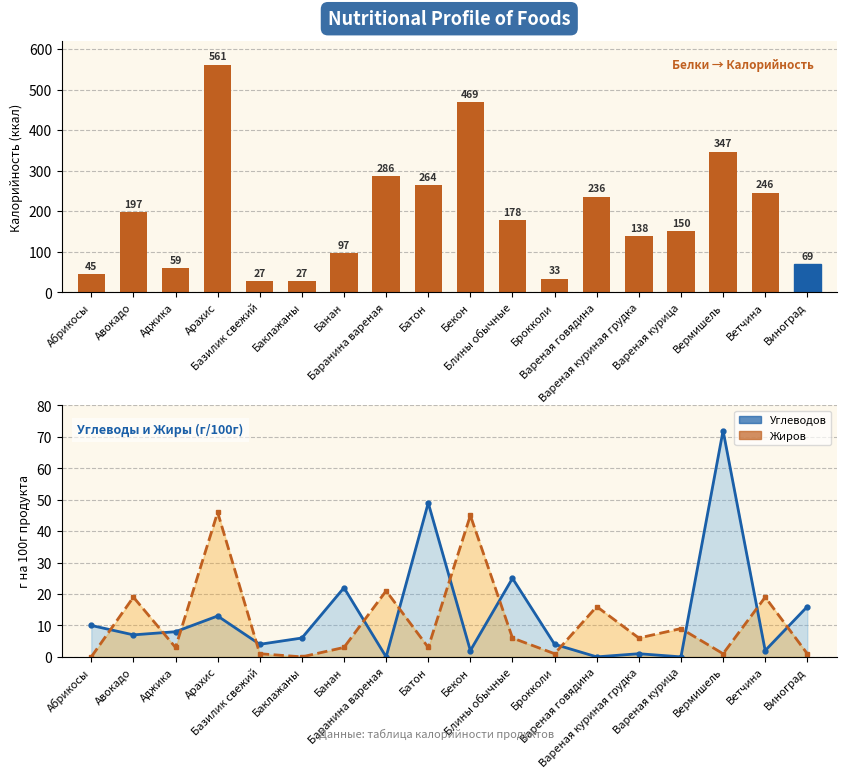

Which category has the highest value across all series?

Арахис